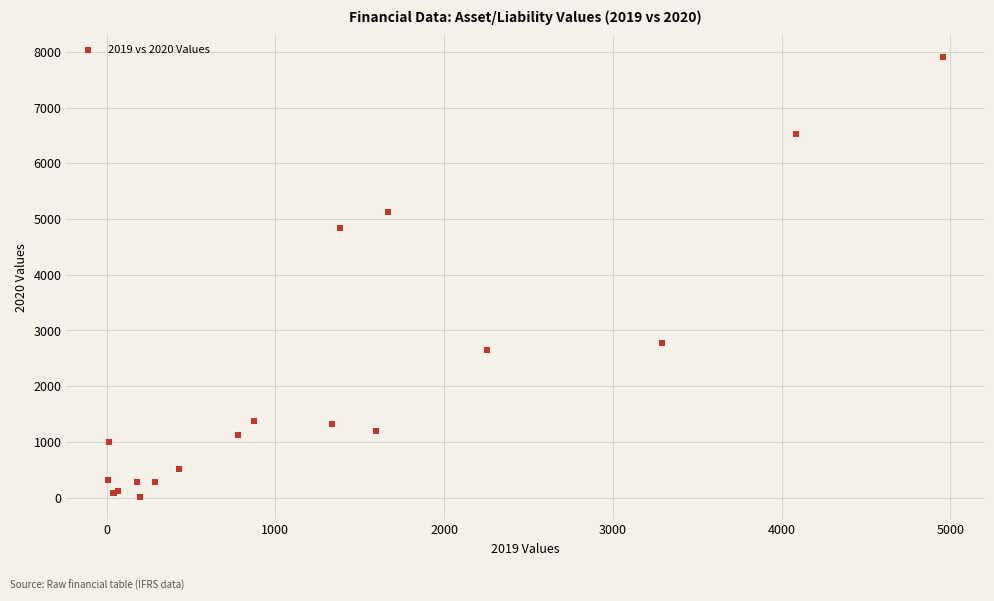

What Y value in the scatter plot is closest to 3951?

4845.7